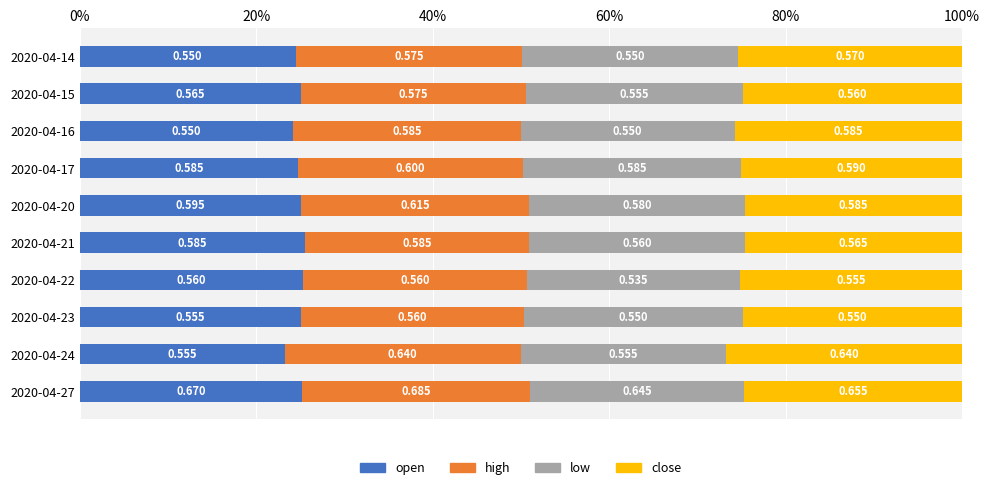

What are all the series names shown in the legend?

open, high, low, close